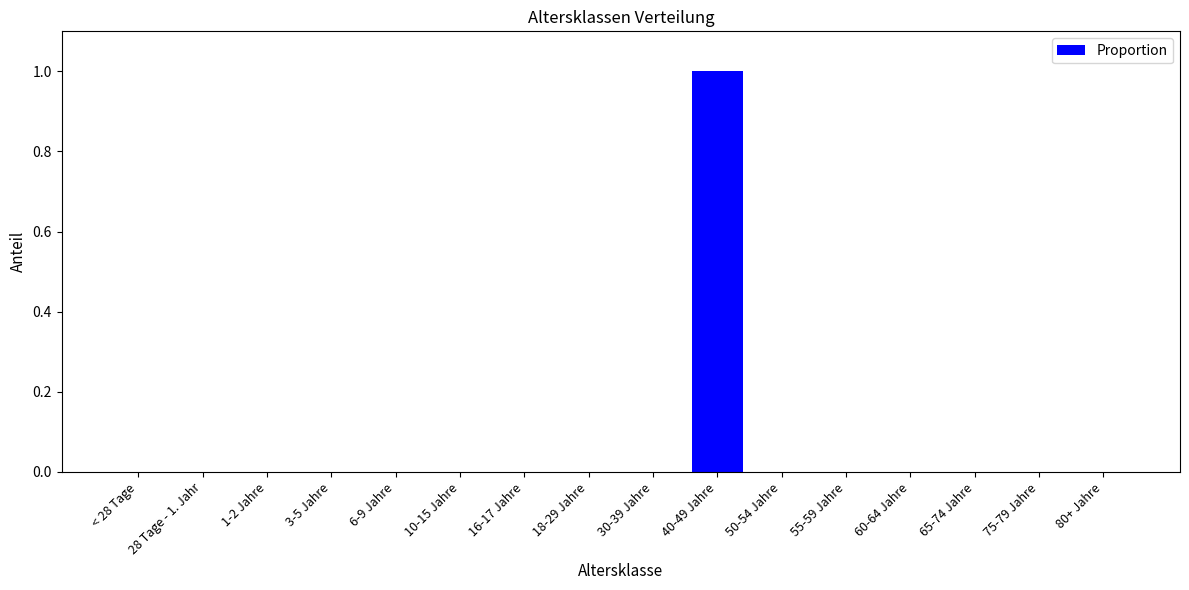

True or false: the data shows 0 at 18-29 Jahre.

True